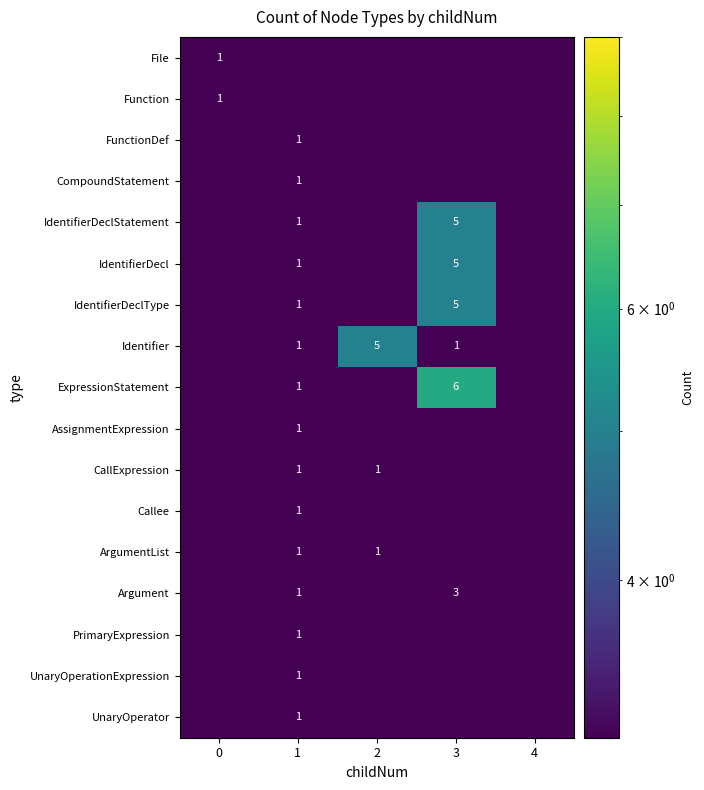

True or false: PrimaryExpression has a value of 1.0 at 1.

True